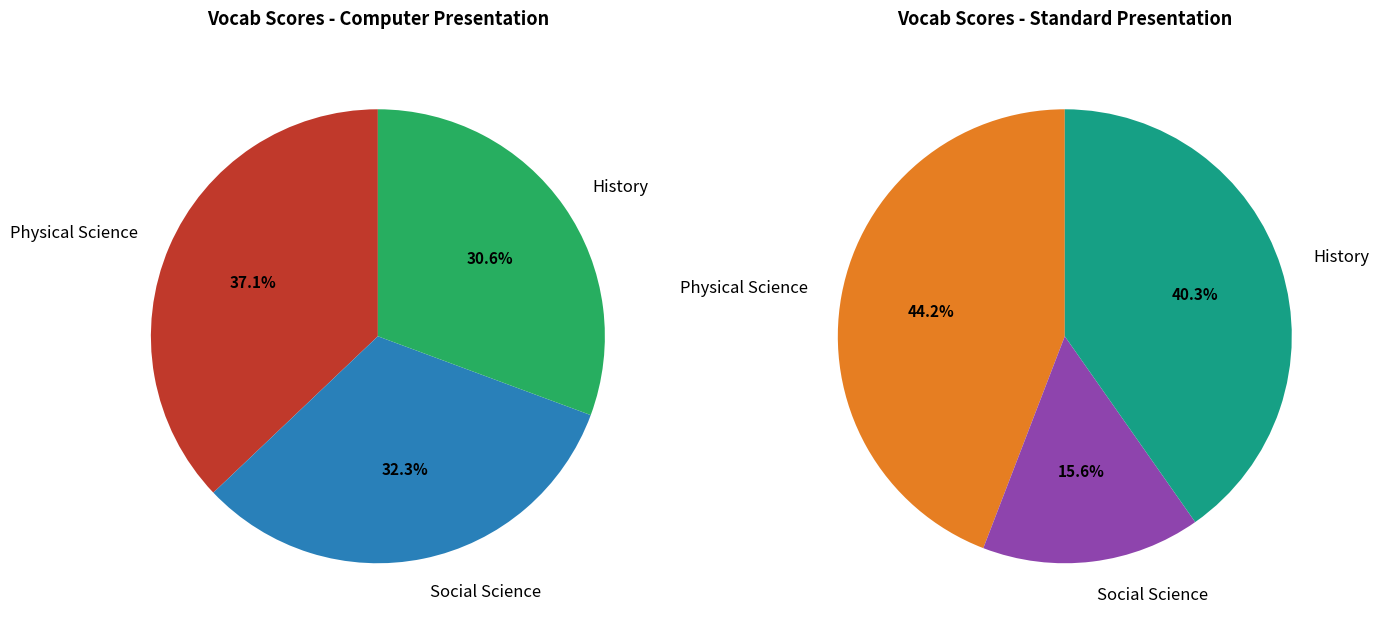

To the nearest percent, what portion does Social Science represent?

16%